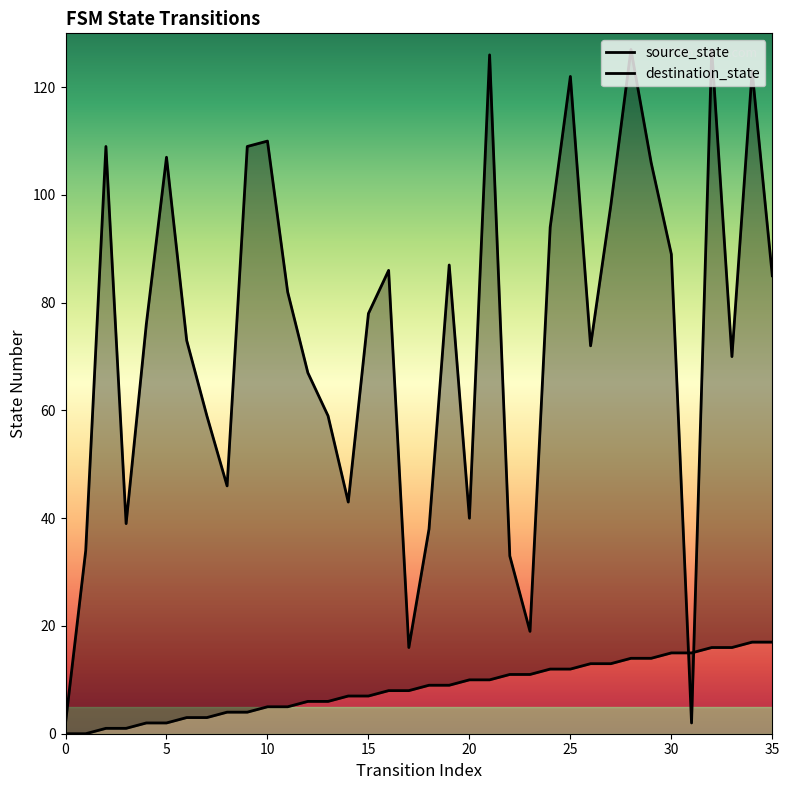

Which series changed the most between 27 and 35?

destination_state